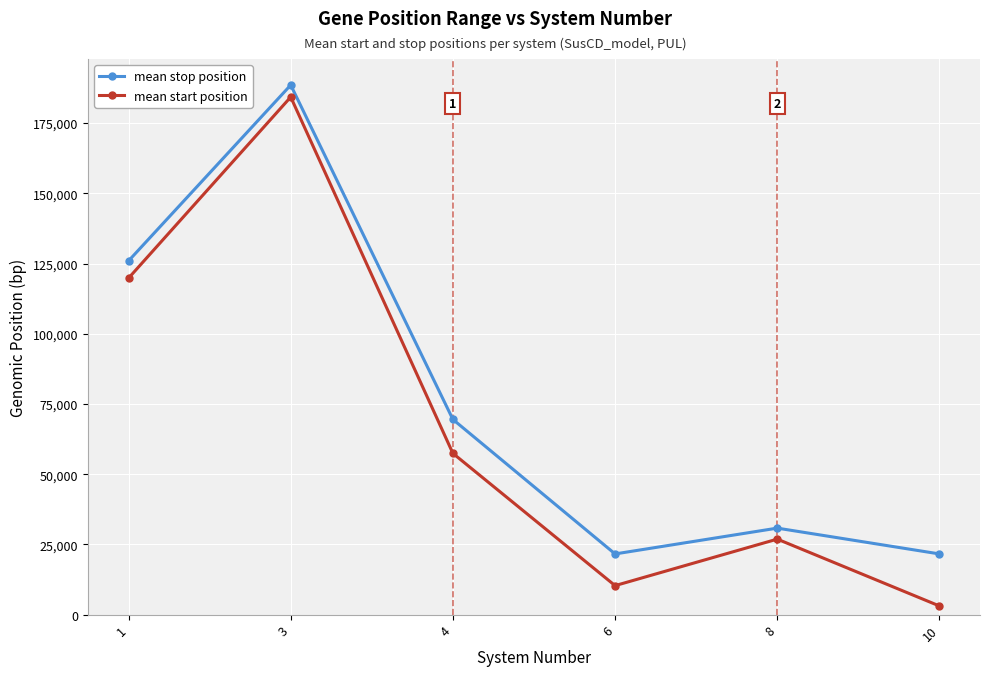

Count the number of data series in this chart.

2